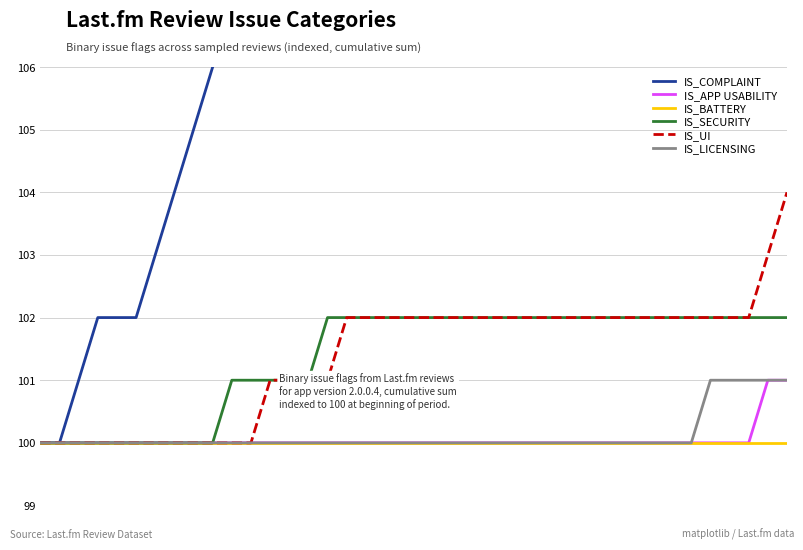

True or false: IS_UI has more than 2 points higher than both neighbors.

False